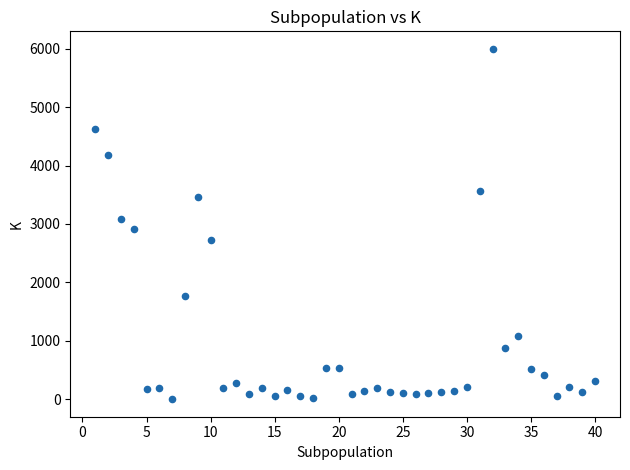

What is the range of Y values (max minus min)?

5998